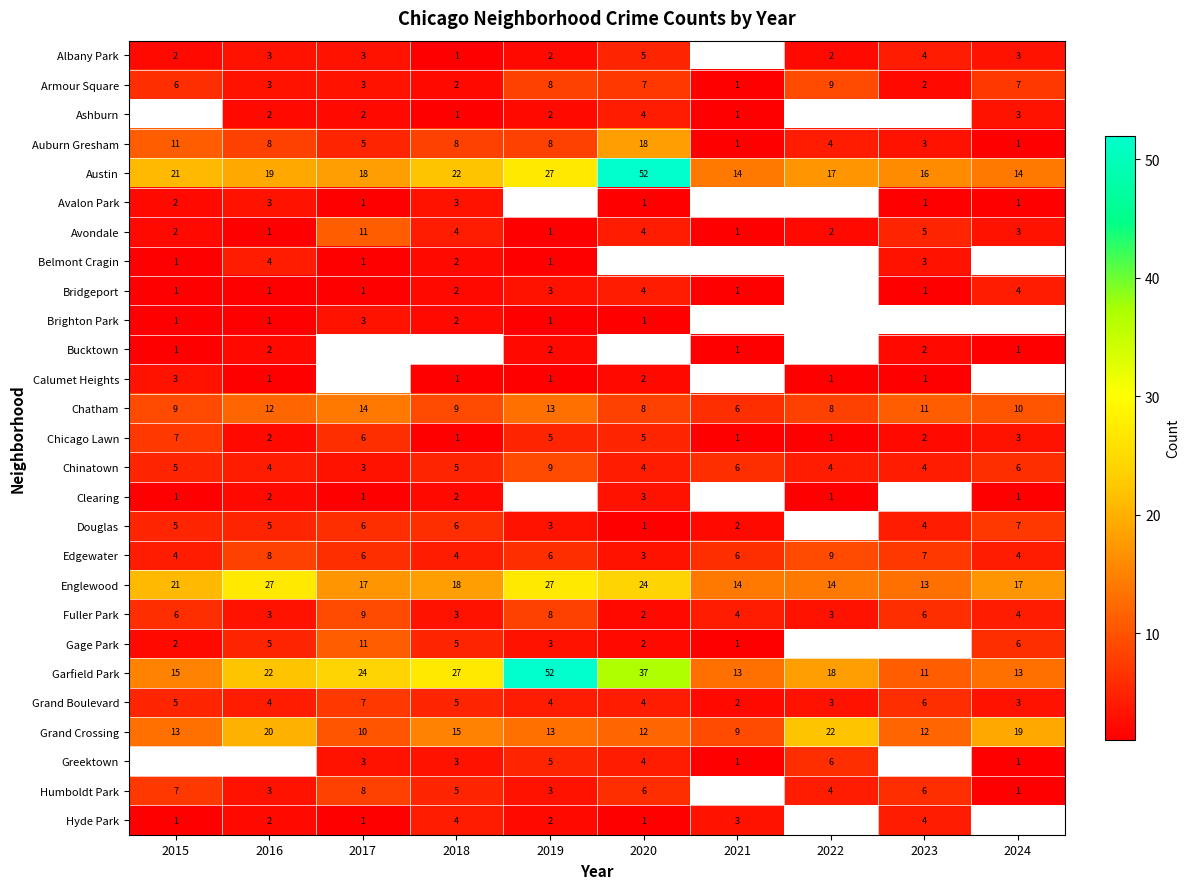

What is the sum of the Austin values at 2019 and 2021?

41